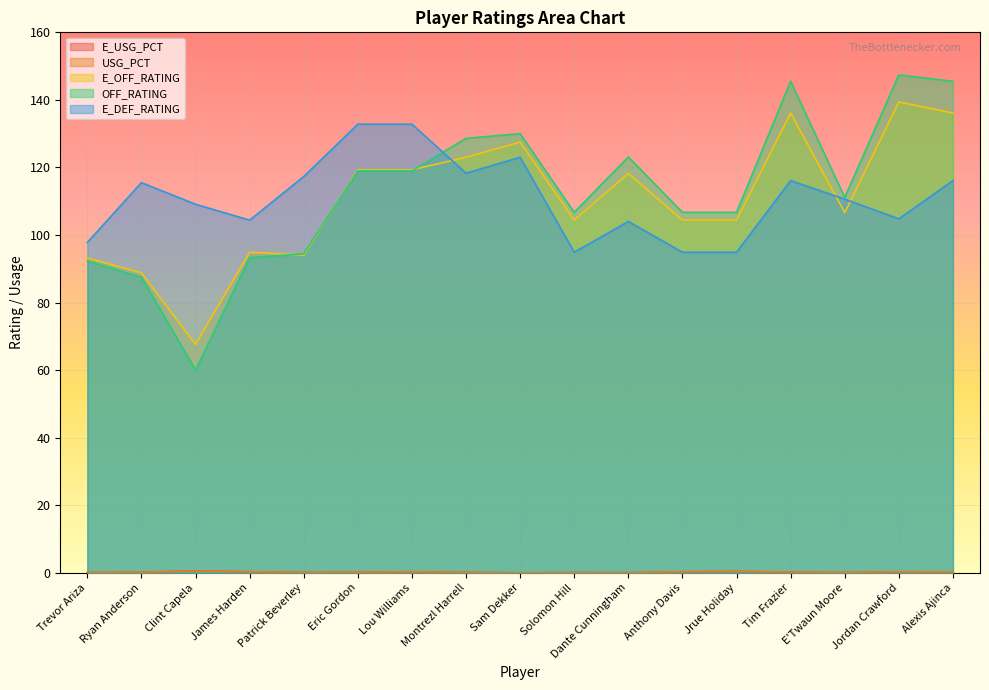

At which category is the sum across all series the highest?

Alexis Ajinca